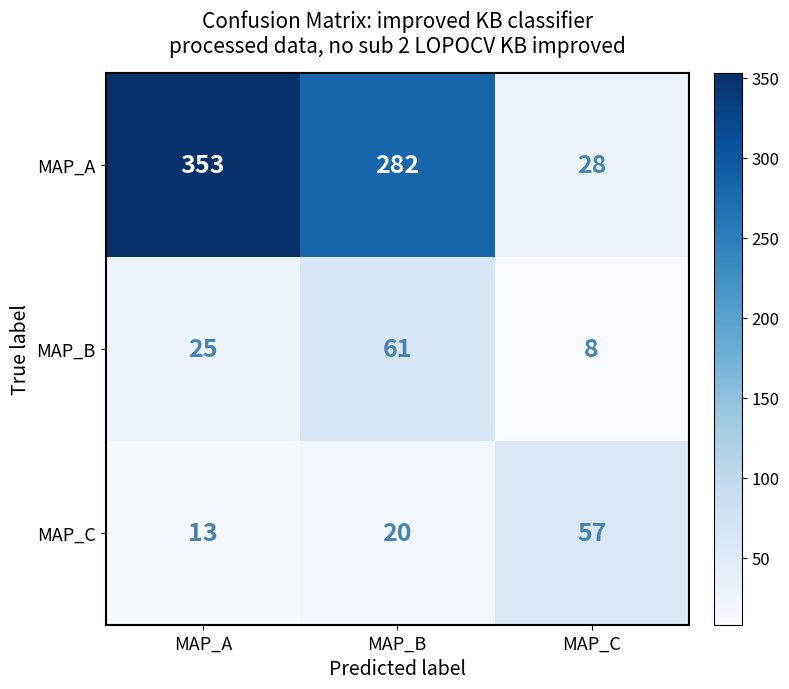

What is the difference between the MAP_A values at MAP_B and MAP_A?

71